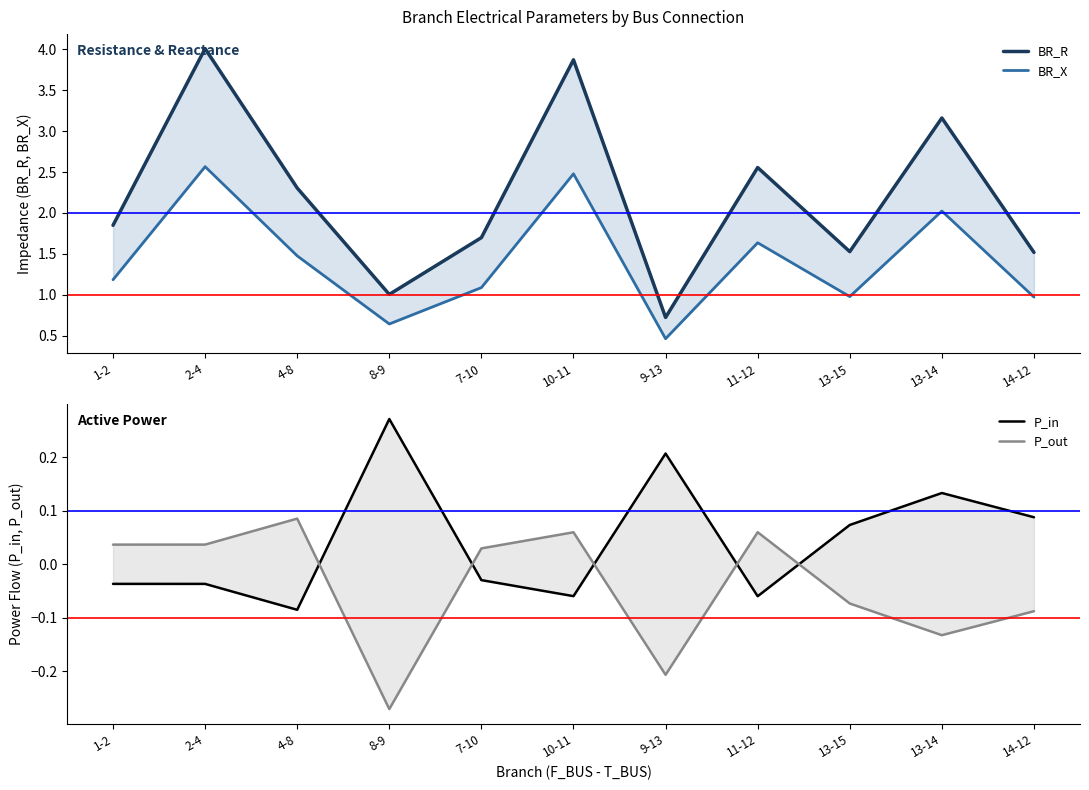

What is the label of the 1st point from the left?

1-2